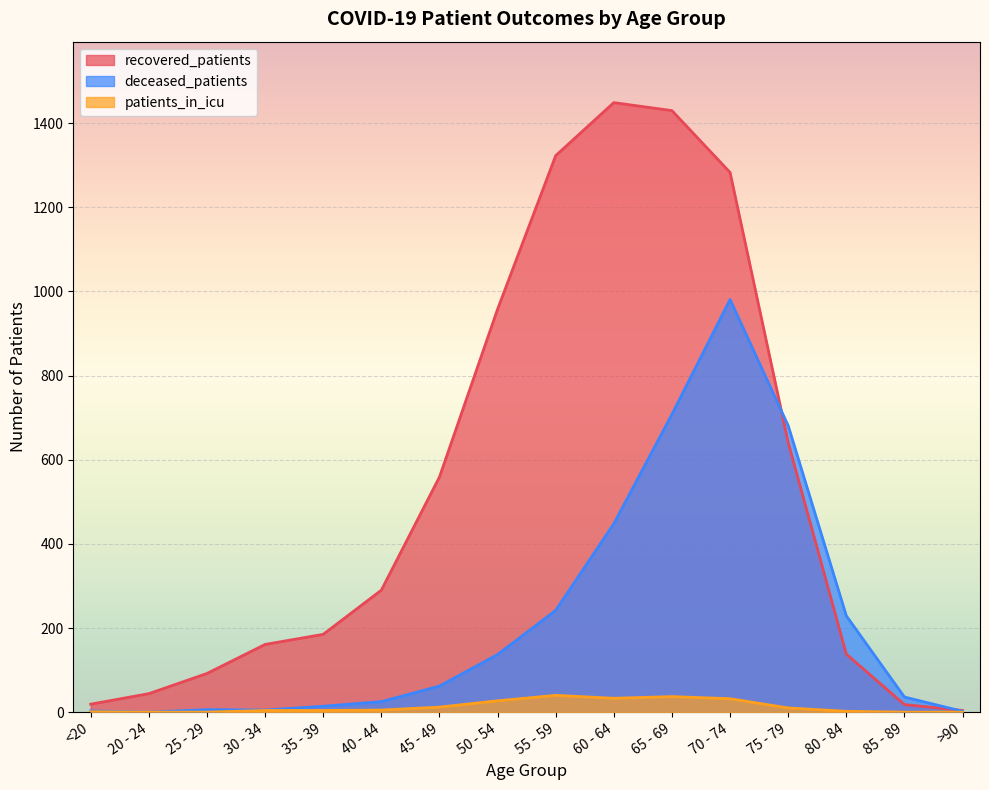

True or false: patients_in_icu and deceased_patients intersect in this chart.

False